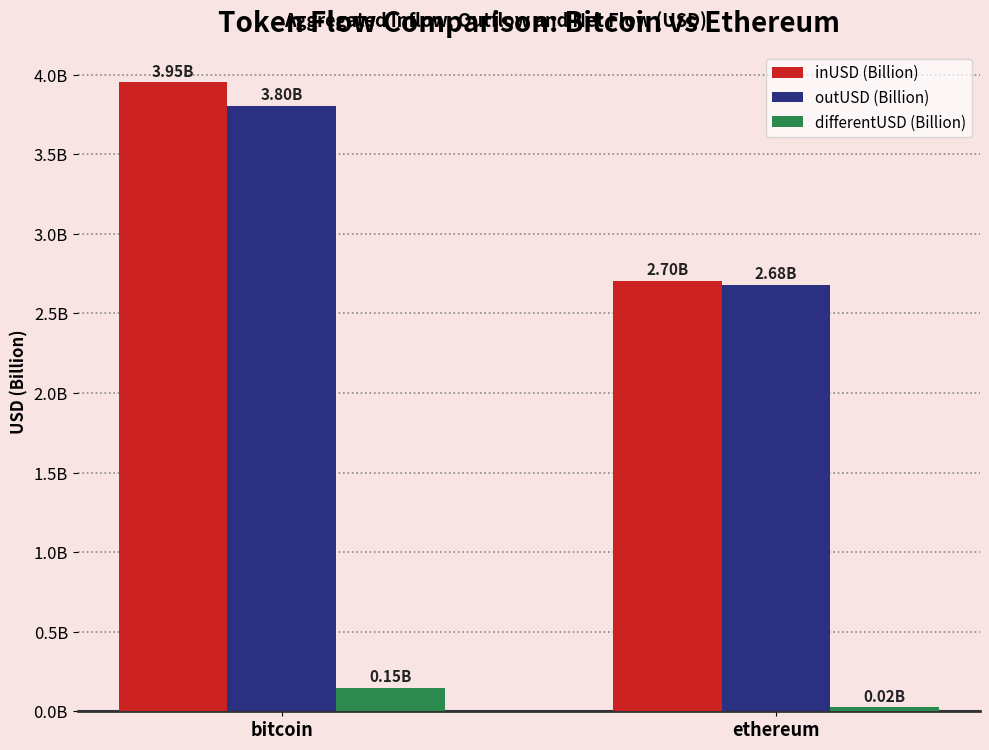

What are all the series names shown in the legend?

inUSD (Billion), outUSD (Billion), differentUSD (Billion)